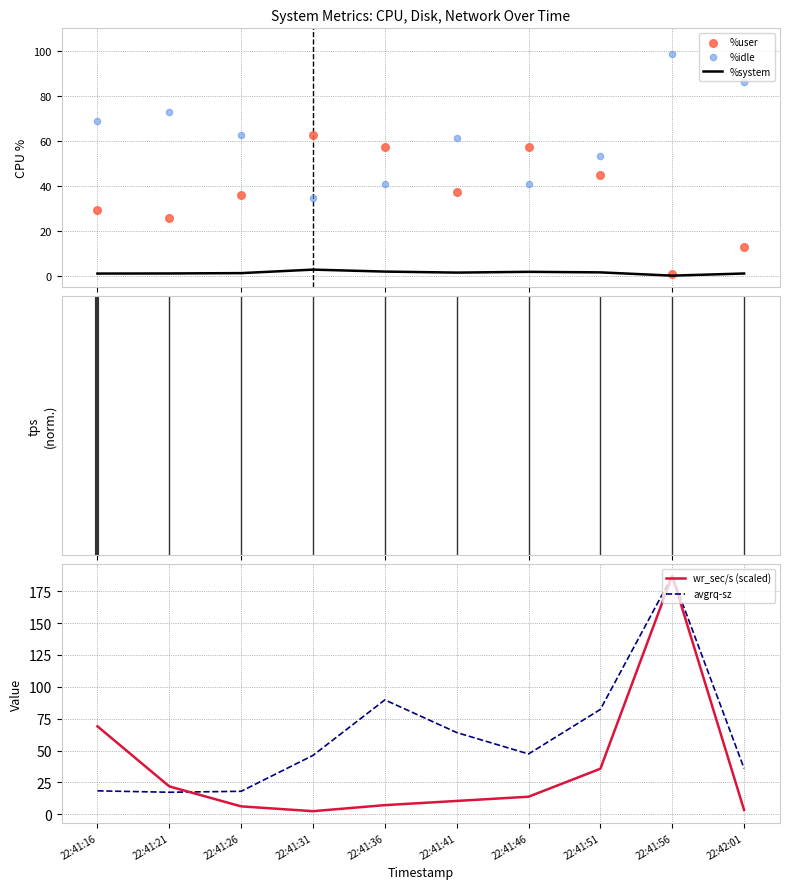

Which series reaches the maximum Y coordinate?

wr_sec/s (scaled)